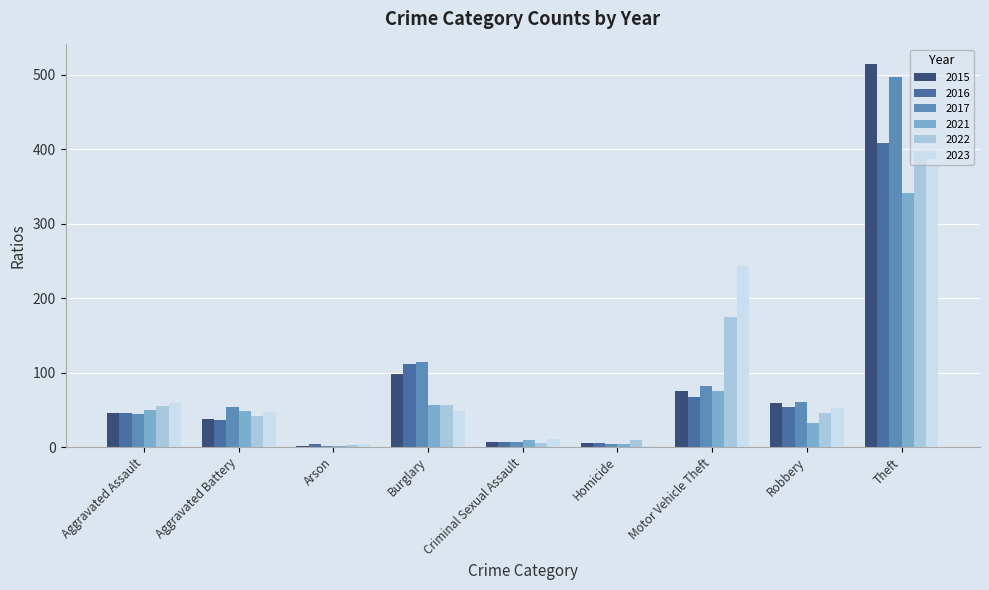

Which series has the largest range (max minus min)?

2015